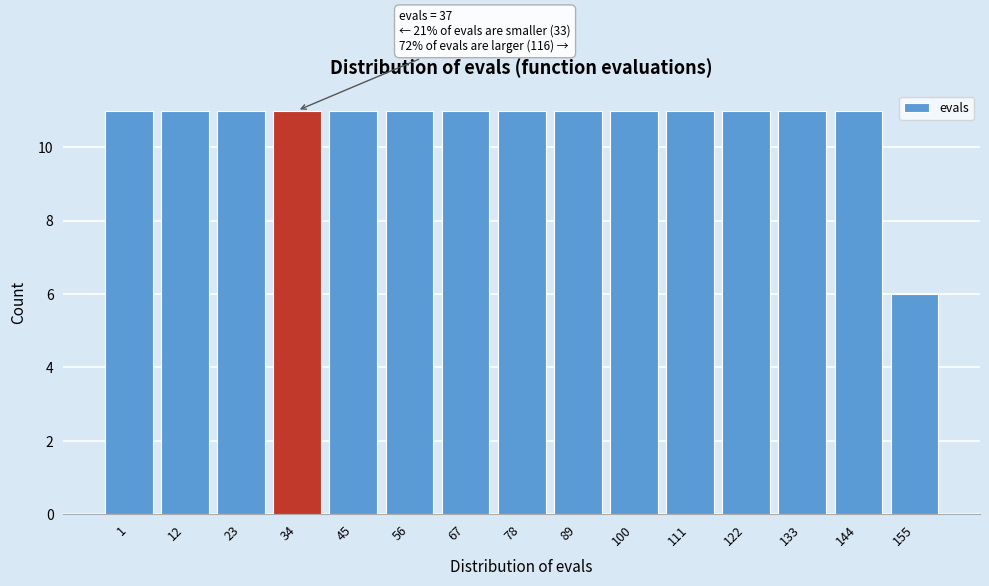

Reading left to right, list all the values displayed in this chart.

1=11	12=11	23=11	34=11	45=11	56=11	67=11	78=11	89=11	100=11	111=11	122=11	133=11	144=11	155=6